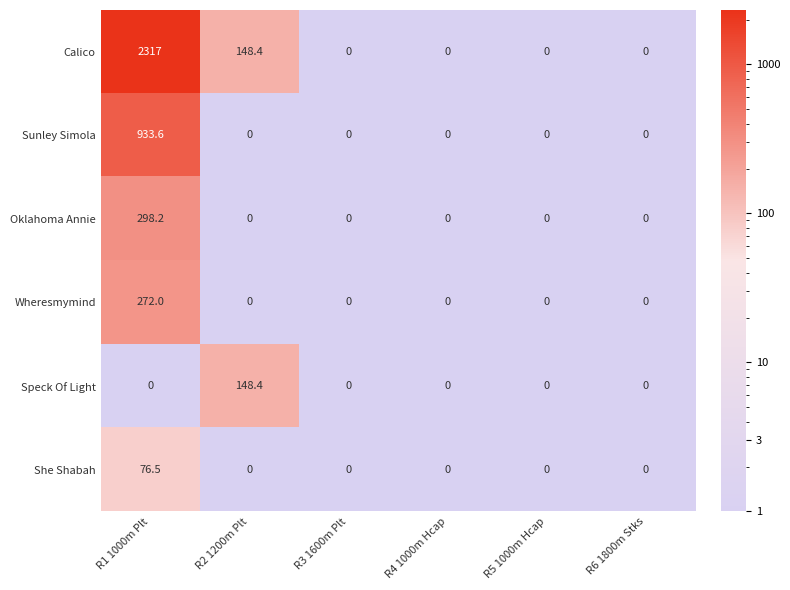

What is the maximum value for Oklahoma Annie?

298.2